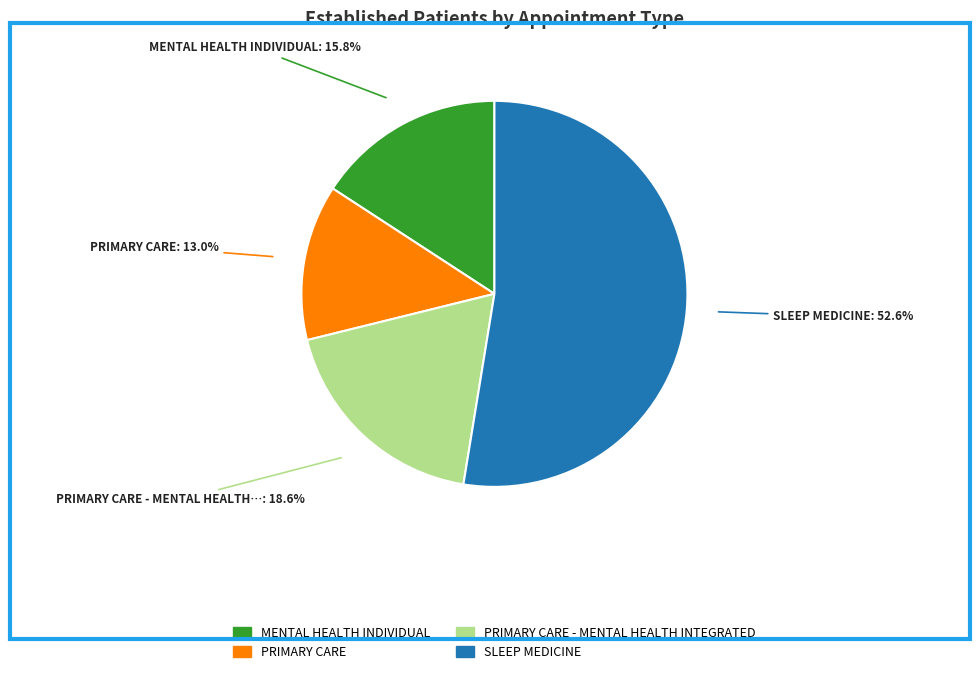

Is there any slice that represents more than half of the pie?

Yes